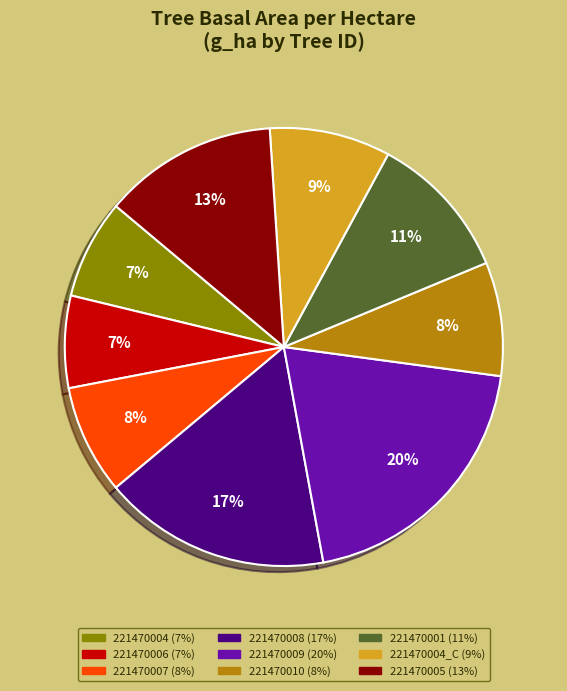

To the nearest percent, what is the difference between the largest and smallest slice percentages?

13%